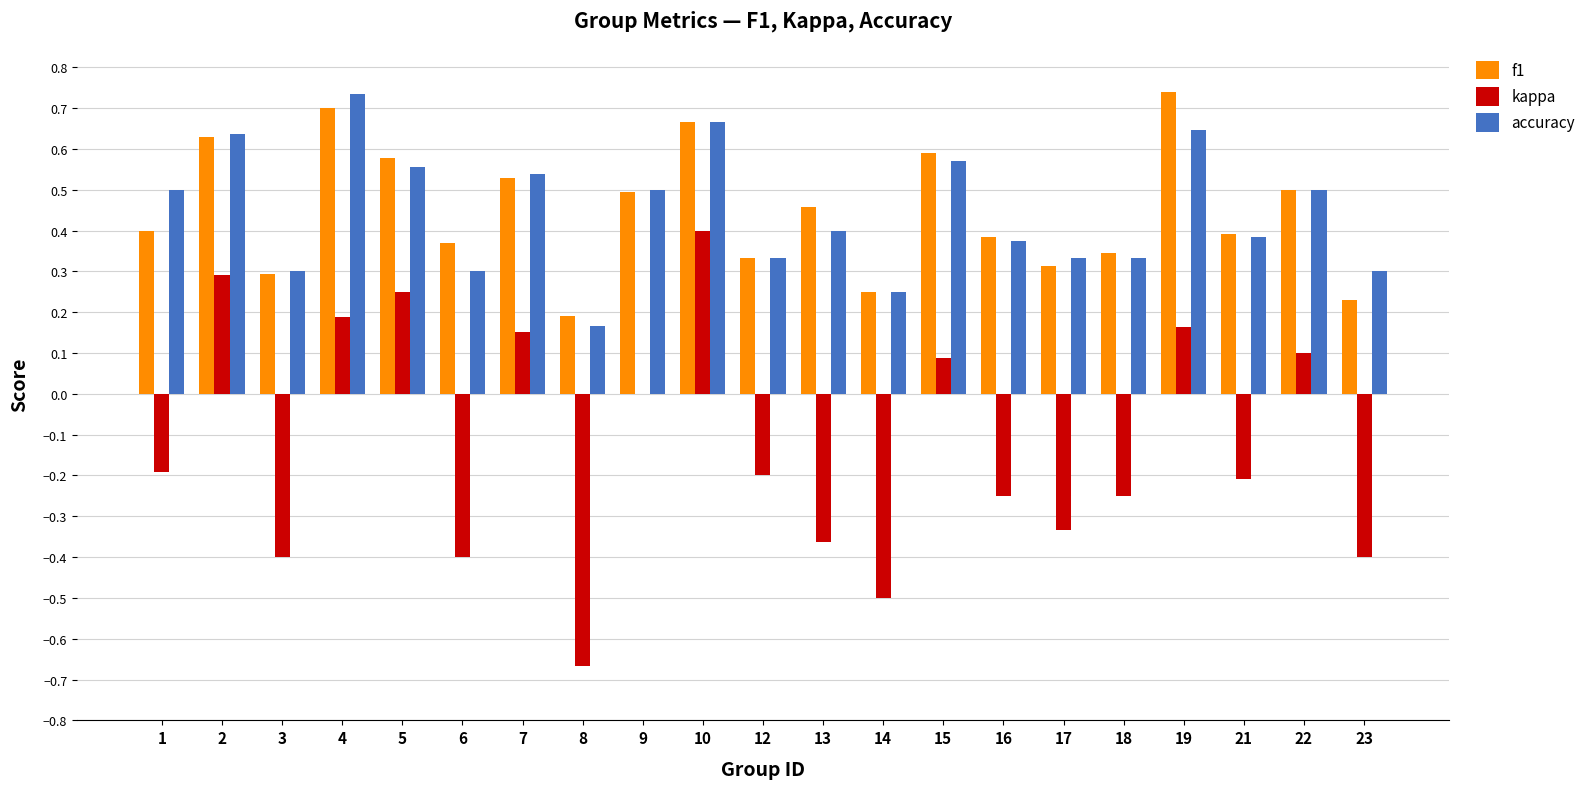

What are all the series names shown in the legend?

f1, kappa, accuracy